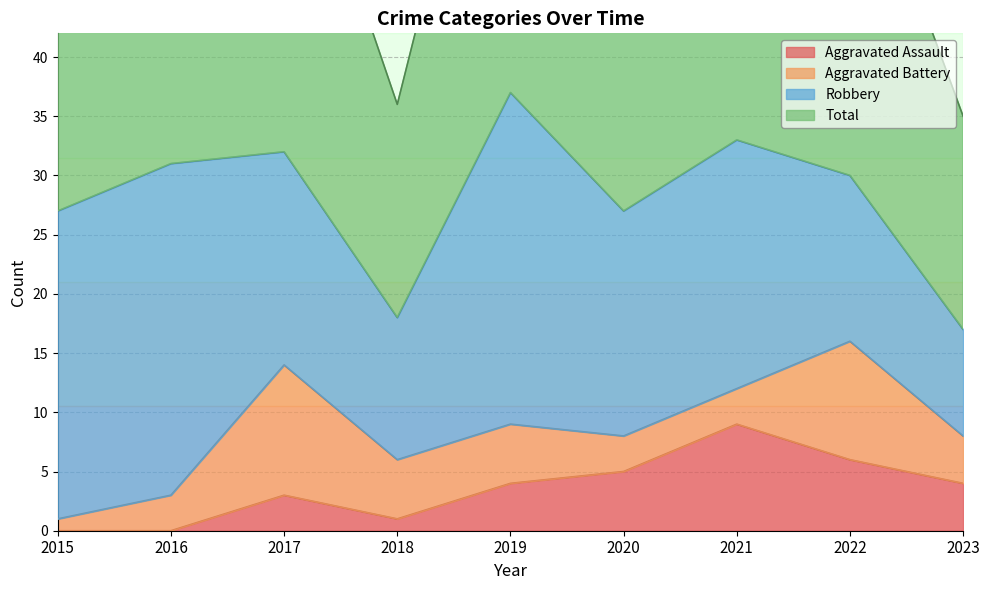

What is the average value of the Aggravated Assault series?

4